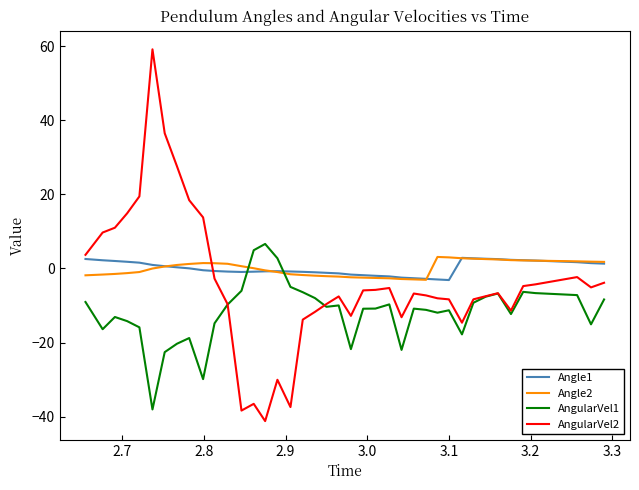

What is the minimum value for Angle1?

-3.1